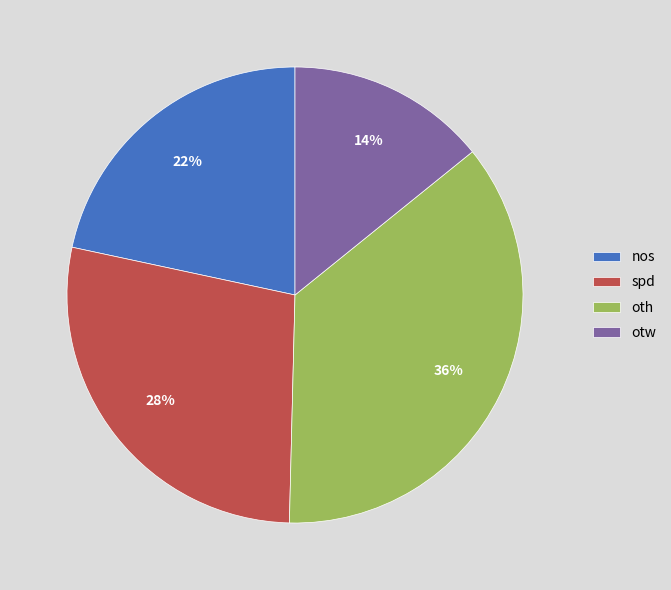

Which slice is the largest?

oth